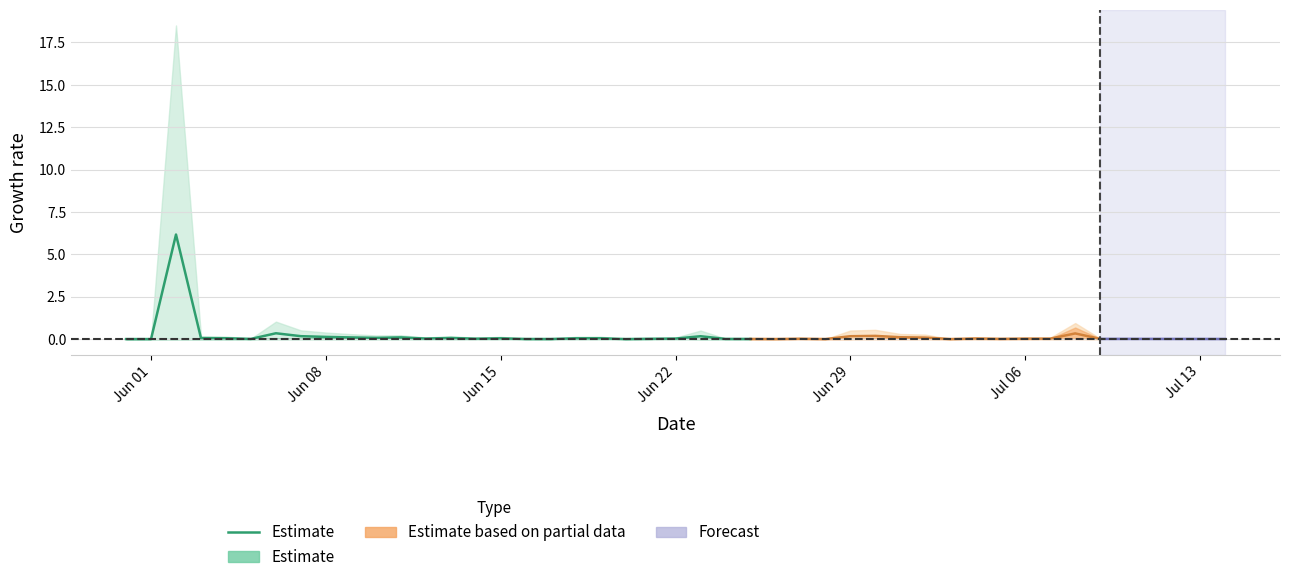

Count the number of values greater than 0.

23